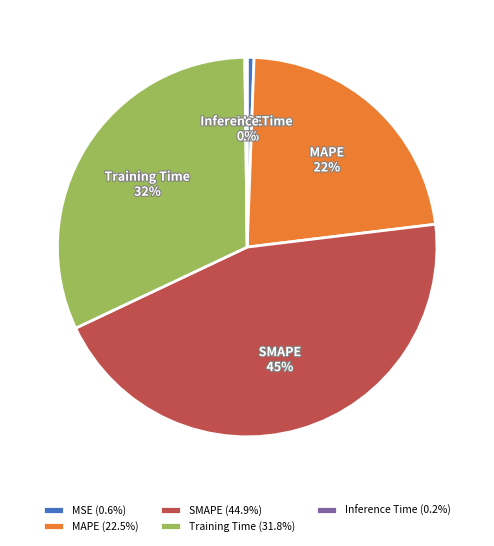

Does MSE represent more than half of the total?

No